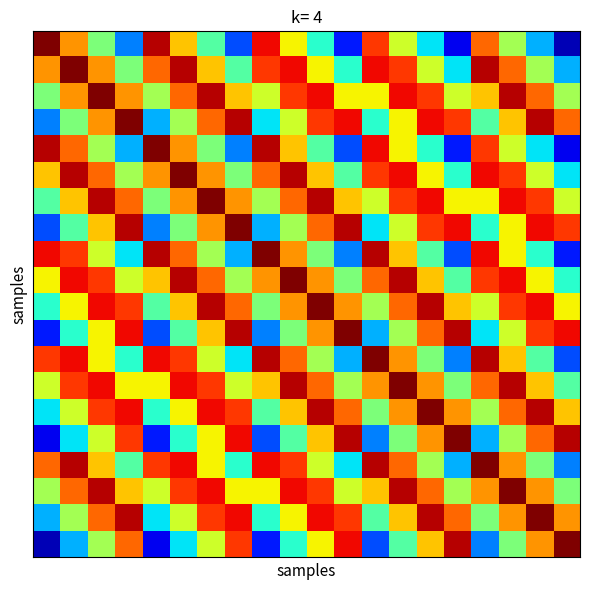

What is the smallest value displayed?

0.1